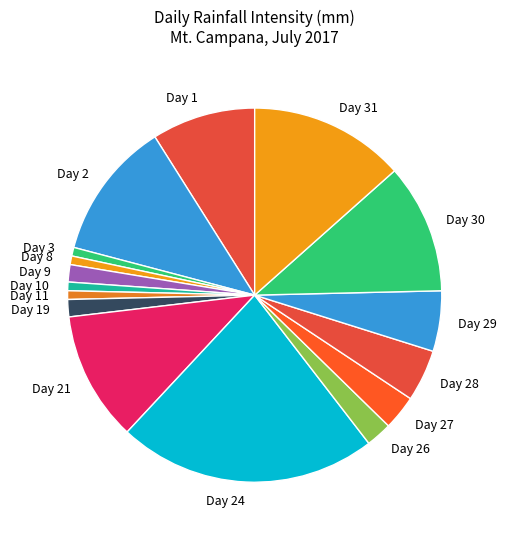

Is it true that Day 26 is 2% of the pie?

True